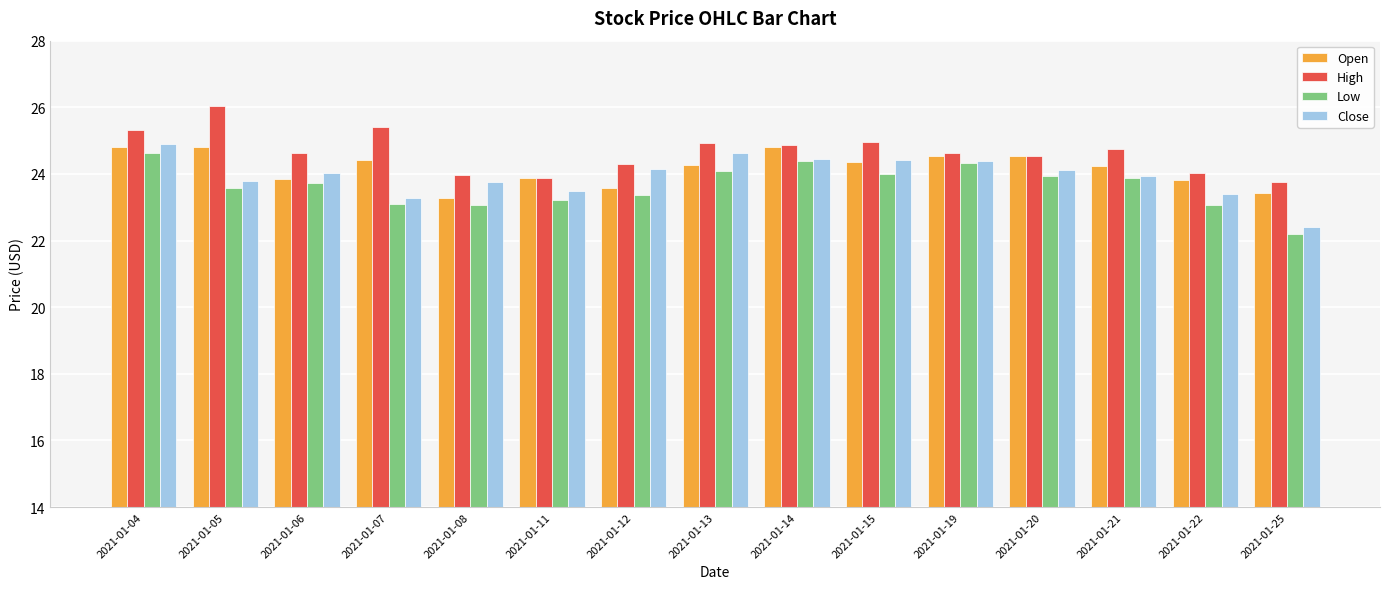

Is the value of Close at 2021-01-15 greater than the value of High at 2021-01-08?

Yes